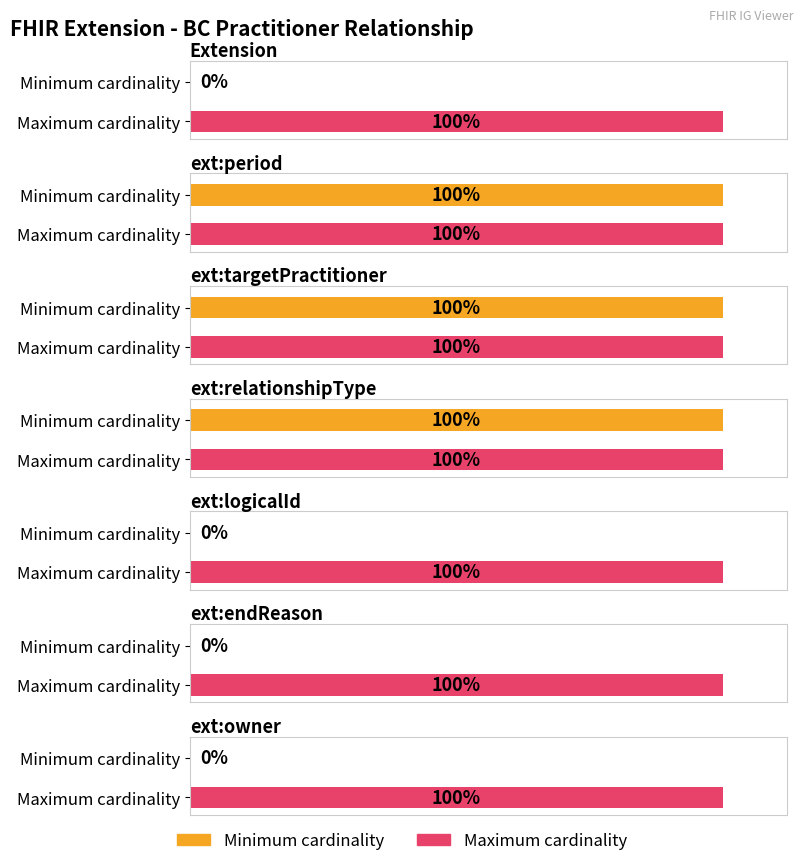

What is the minimum value for Max?

1